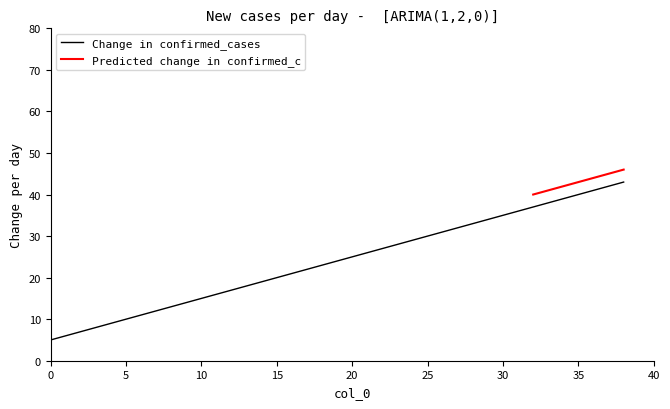

Is it true that col_6 equals 44 at 36?

True